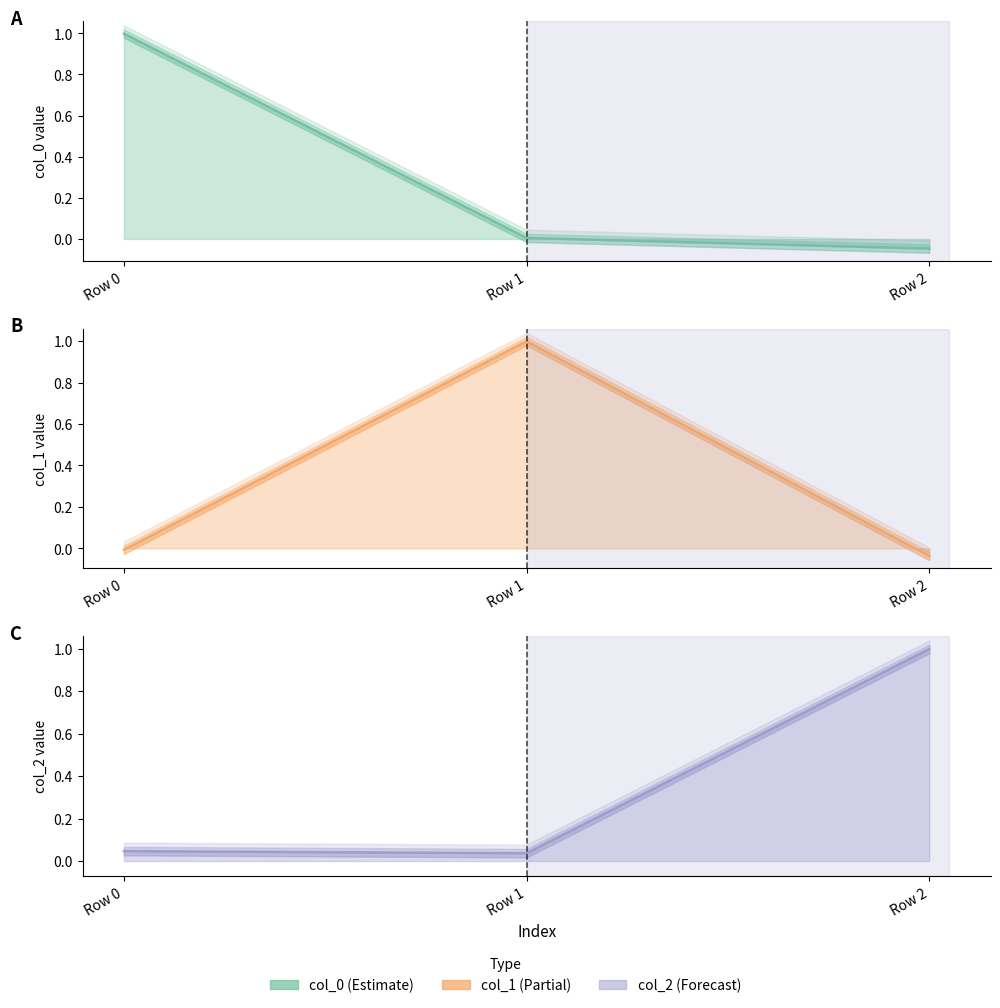

What is the average value of the col_0 line series?

0.3